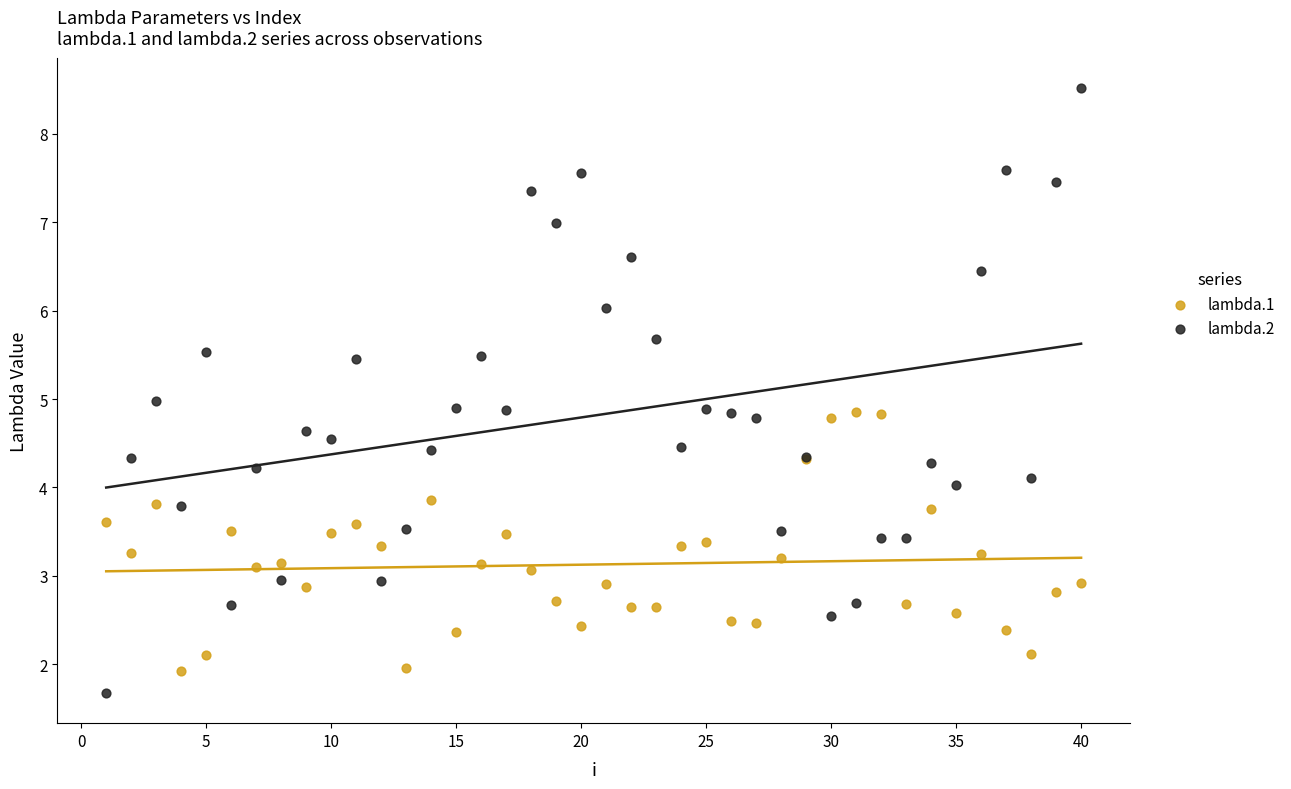

Which series reaches the minimum Y coordinate?

lambda.2